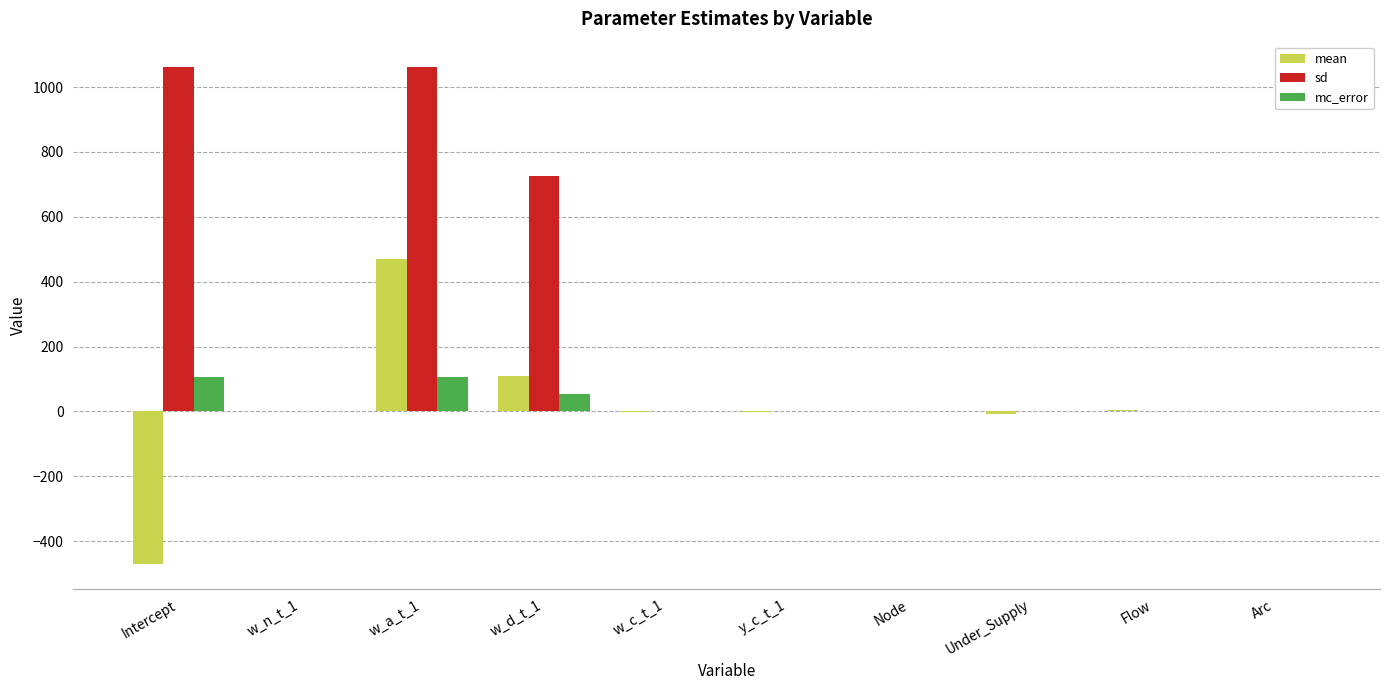

Which series has the largest total across all categories?

sd